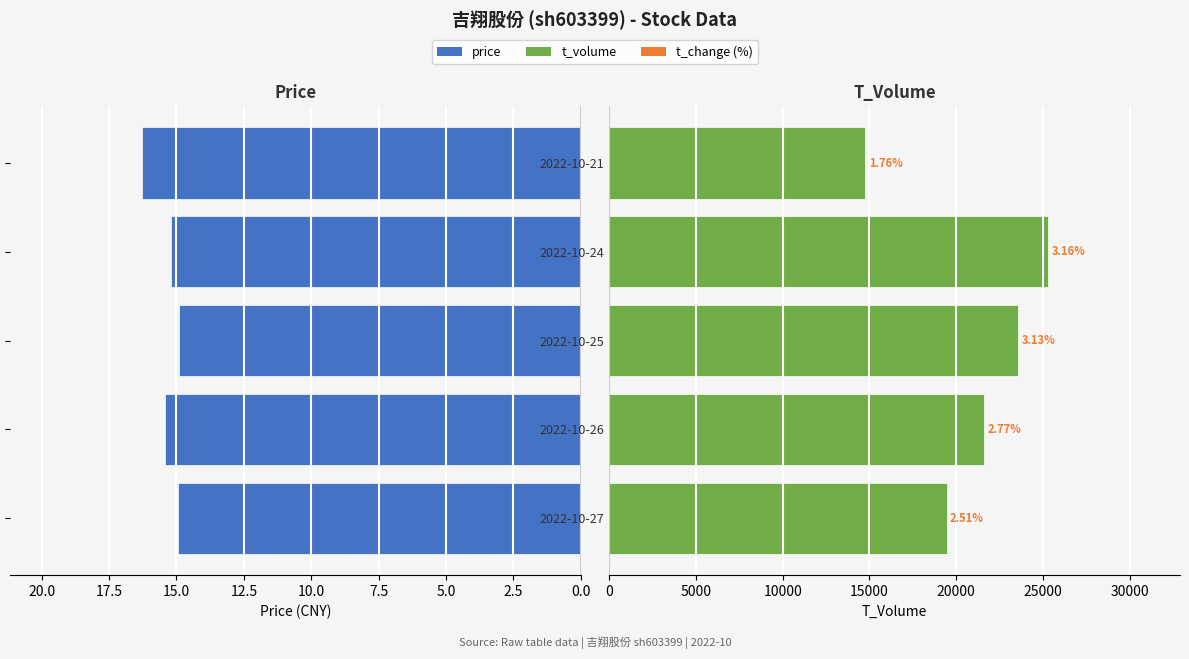

Reading left to right, what are all the values shown in this chart?

price: 14.9	15.4	14.9	15.2	16.3
t_volume: 19450.0	21629.0	23560.0	25314.0	14769.0